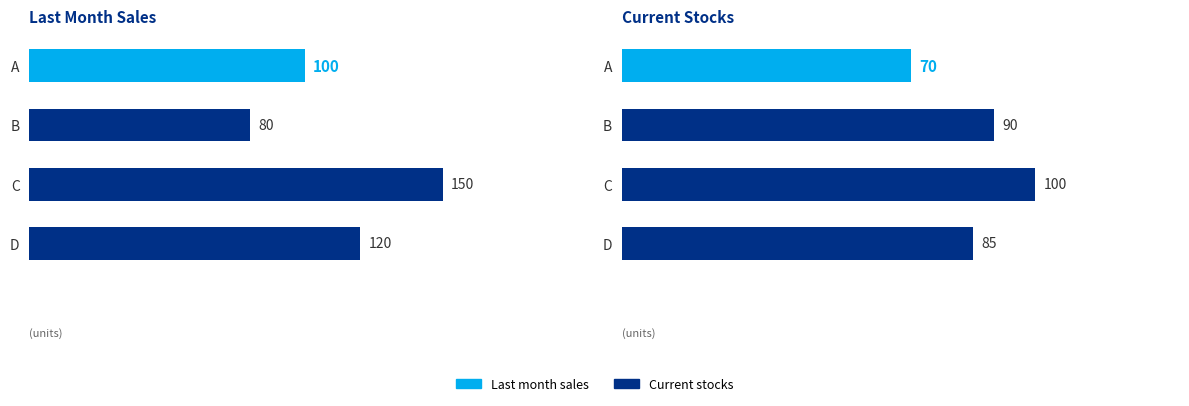

Reading left to right, transcribe all the data shown in this chart.

Last month sales: 100	80	150	120
Current stocks: 70	90	100	85